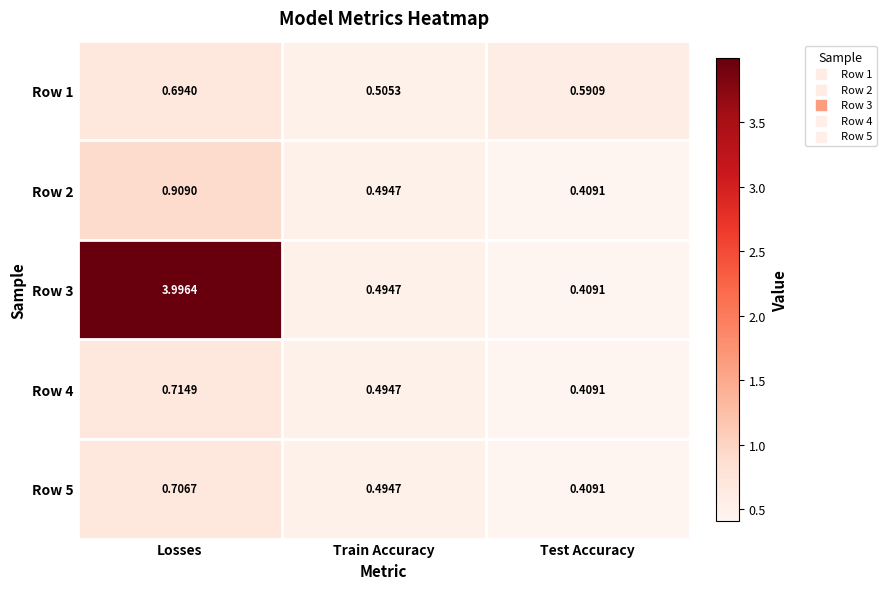

Where is Row 3 nearest to the value 2?

Train Accuracy